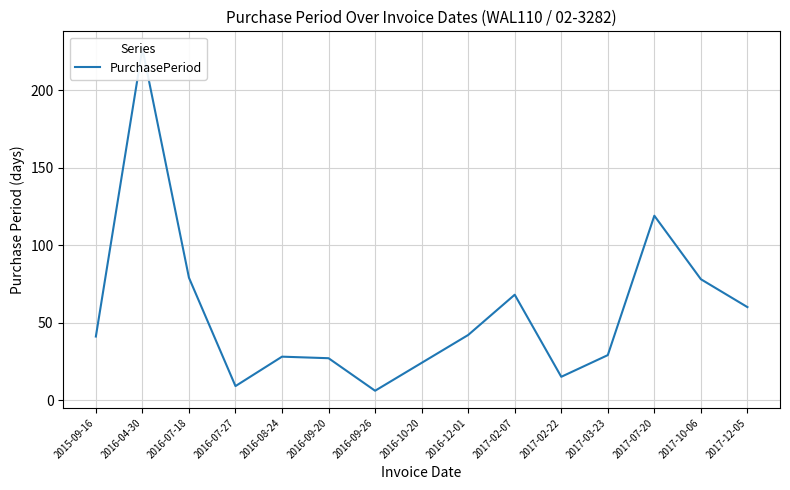

At which category does the chart reach its minimum across all series?

2016-09-26